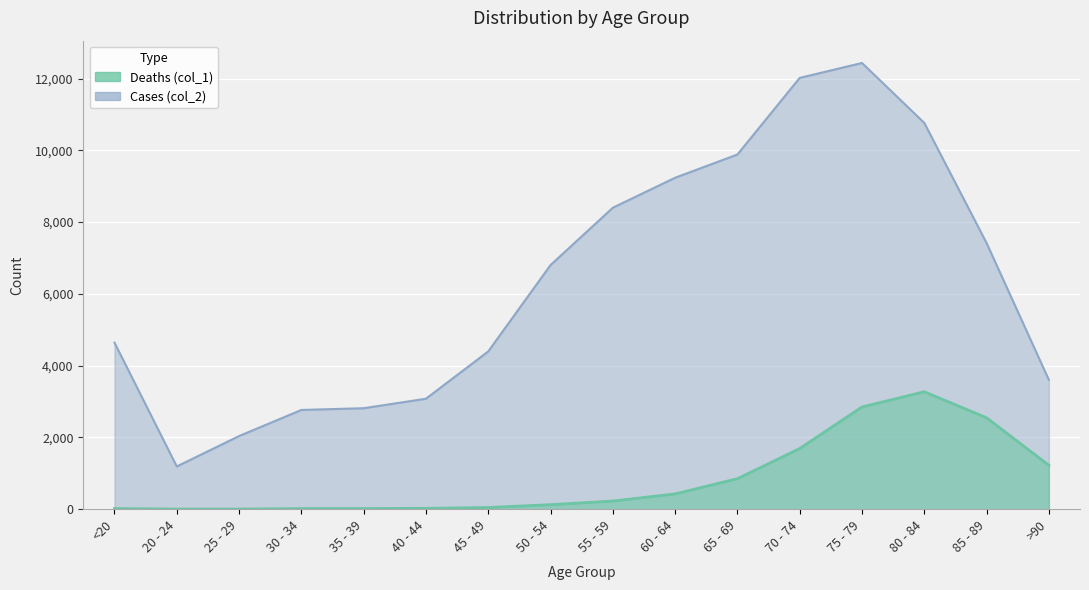

Rank the categories by Cases (col_2) value from lowest to highest.

20 - 24, 25 - 29, 30 - 34, 35 - 39, 40 - 44, >90, 45 - 49, <20, 50 - 54, 85 - 89, 55 - 59, 60 - 64, 65 - 69, 80 - 84, 70 - 74, 75 - 79